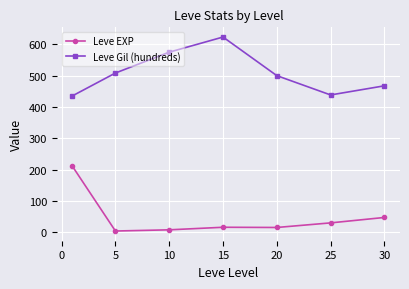

What are all the series names shown in the legend?

Leve EXP, Leve Gil (hundreds)